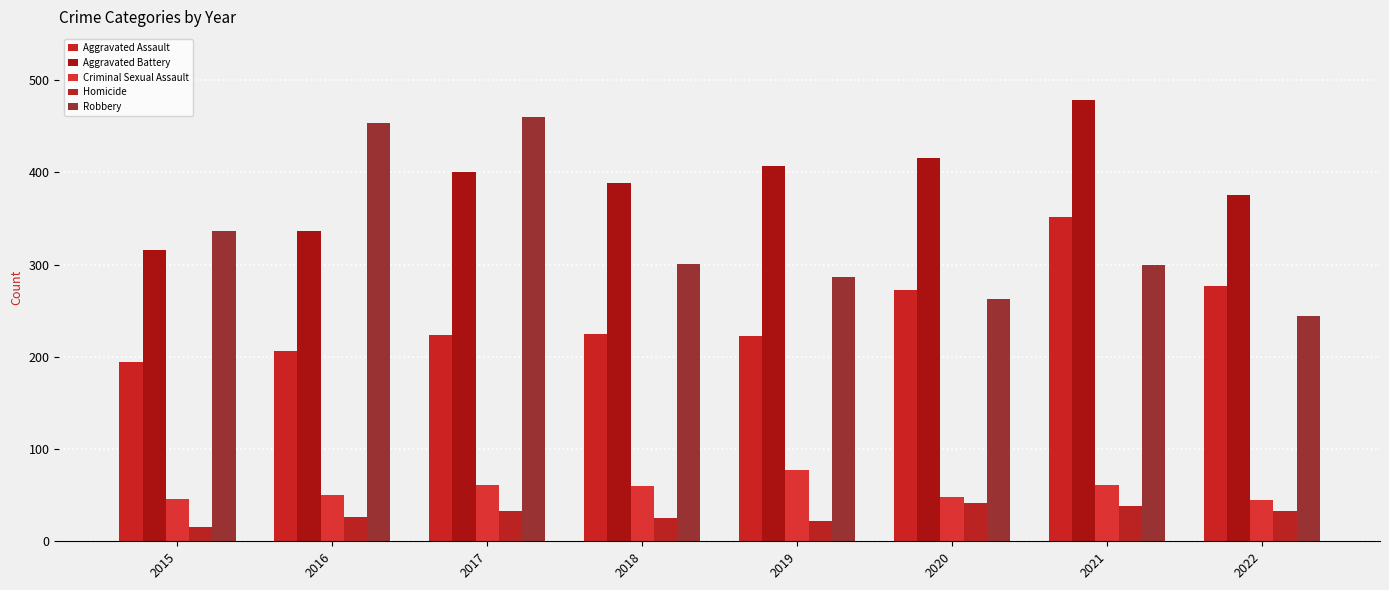

Reading left to right, list all the values displayed in this chart.

Aggravated Assault: 2015=194	2016=206	2017=224	2018=225	2019=223	2020=273	2021=352	2022=277
Aggravated Battery: 2015=316	2016=336	2017=400	2018=389	2019=407	2020=416	2021=479	2022=376
Criminal Sexual Assault: 2015=46	2016=50	2017=61	2018=60	2019=77	2020=48	2021=61	2022=45
Homicide: 2015=15	2016=26	2017=33	2018=25	2019=22	2020=41	2021=38	2022=33
Robbery: 2015=337	2016=454	2017=460	2018=301	2019=287	2020=263	2021=300	2022=244